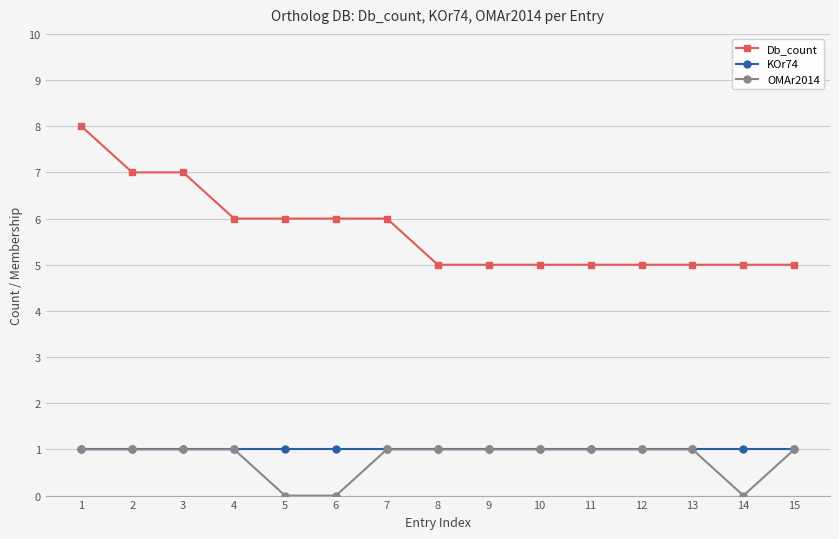

True or false: KOr74 and Db_count intersect in this chart.

False